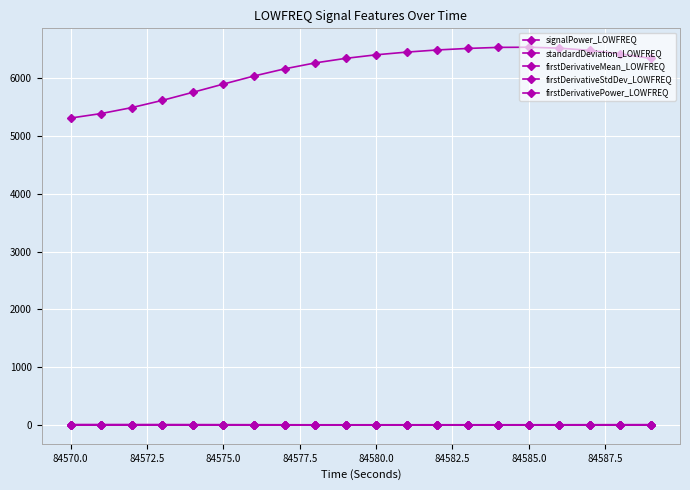

How many data points does each series have?

20